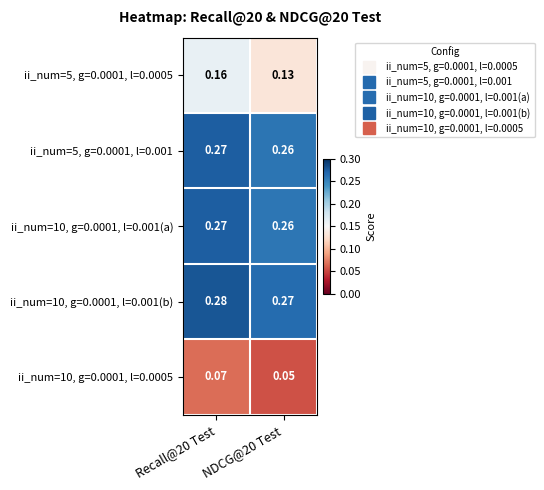

Count the number of categories in the chart.

2